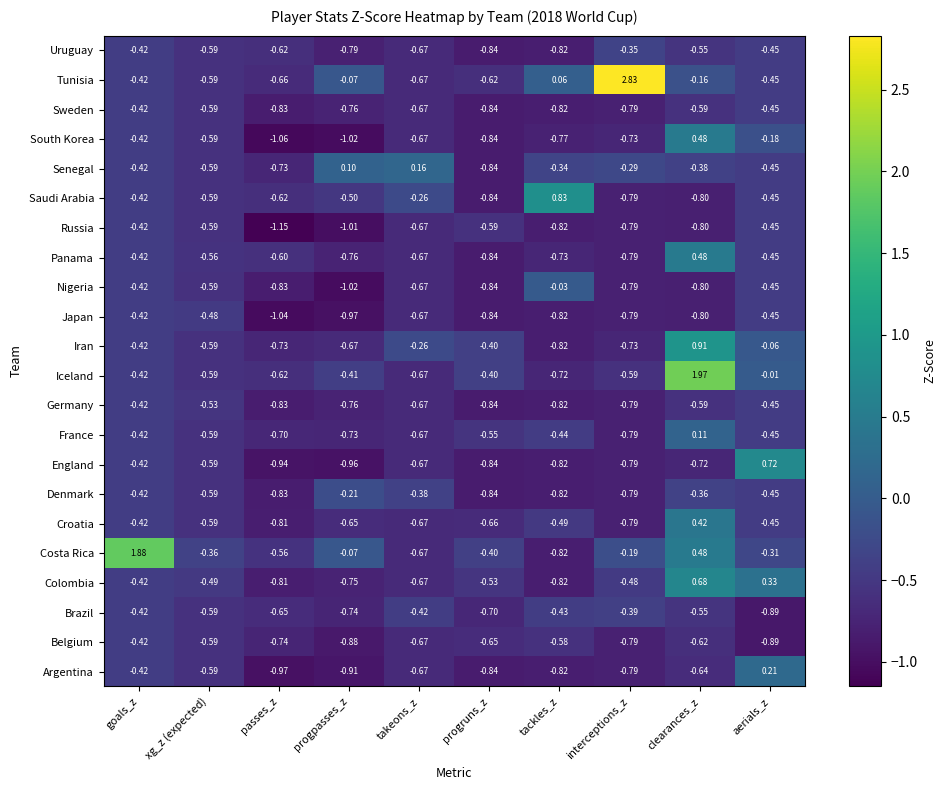

How many data points in Croatia are above 0?

1